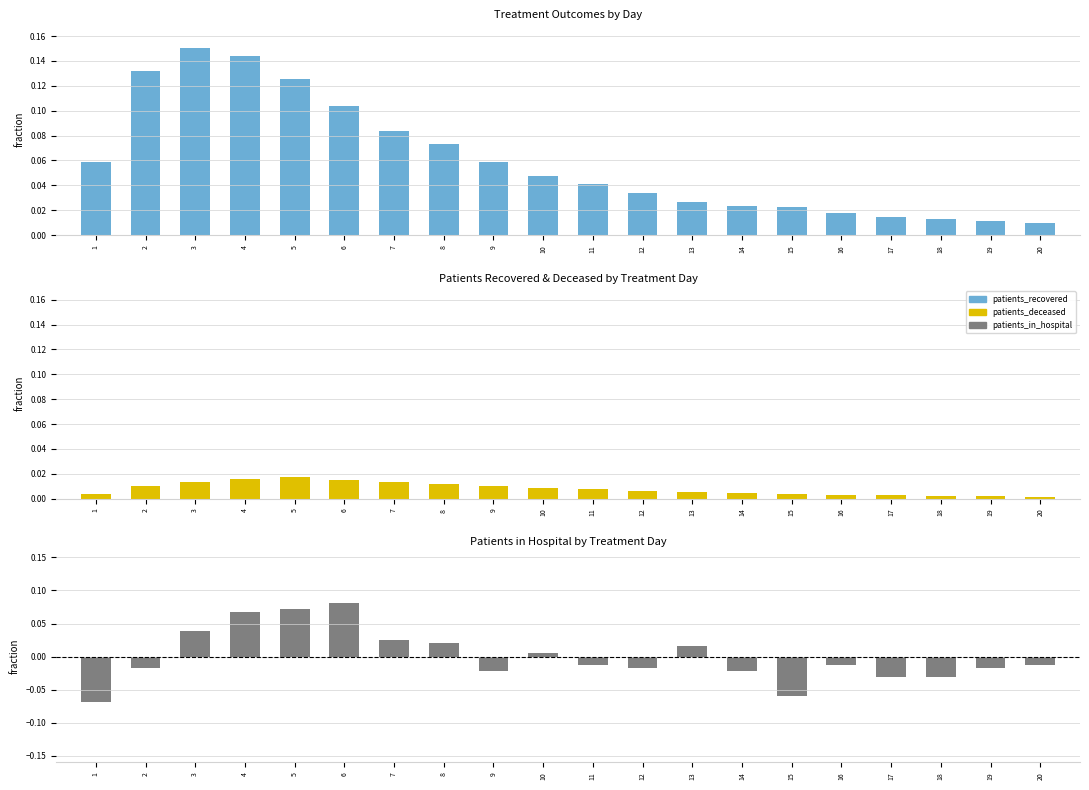

Reading left to right, transcribe all the data shown in this chart.

patients_recovered: 0.1	0.1	0.1	0.1	0.1	0.1	0.1	0.1	0.1	0.0	0.0	0.0	0.0	0.0	0.0	0.0	0.0	0.0	0.0	0.0
patients_deceased: 0.0	0.0	0.0	0.0	0.0	0.0	0.0	0.0	0.0	0.0	0.0	0.0	0.0	0.0	0.0	0.0	0.0	0.0	0.0	0.0
patients_in_hospital: -0.1	-0.0	0.0	0.1	0.1	0.1	0.0	0.0	-0.0	0.0	-0.0	-0.0	0.0	-0.0	-0.1	-0.0	-0.0	-0.0	-0.0	-0.0